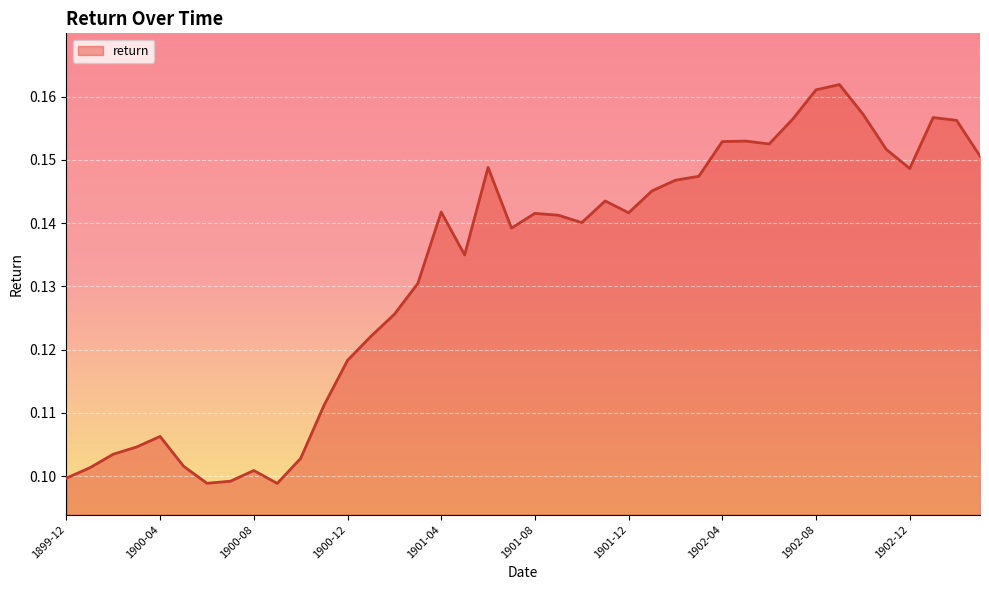

How many series are shown in this chart?

1